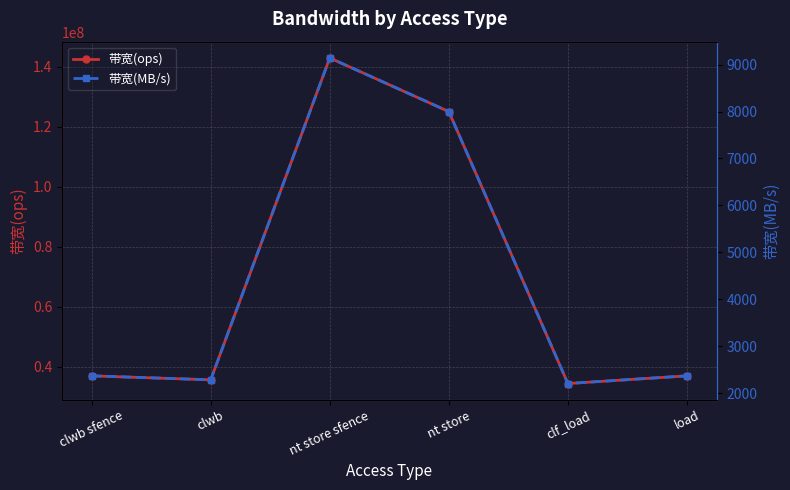

What position from the right is clwb sfence?

6